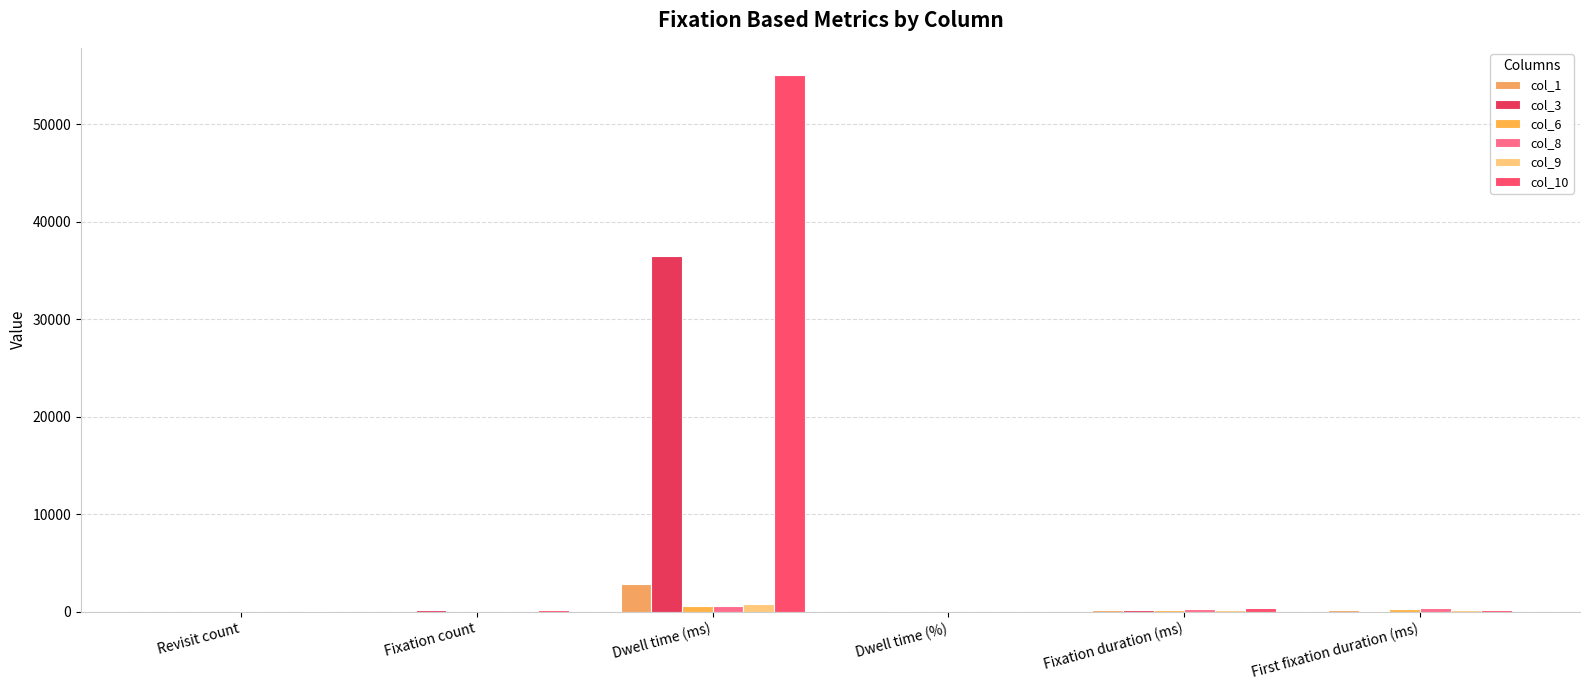

Which series has the widest spread of values?

col_10